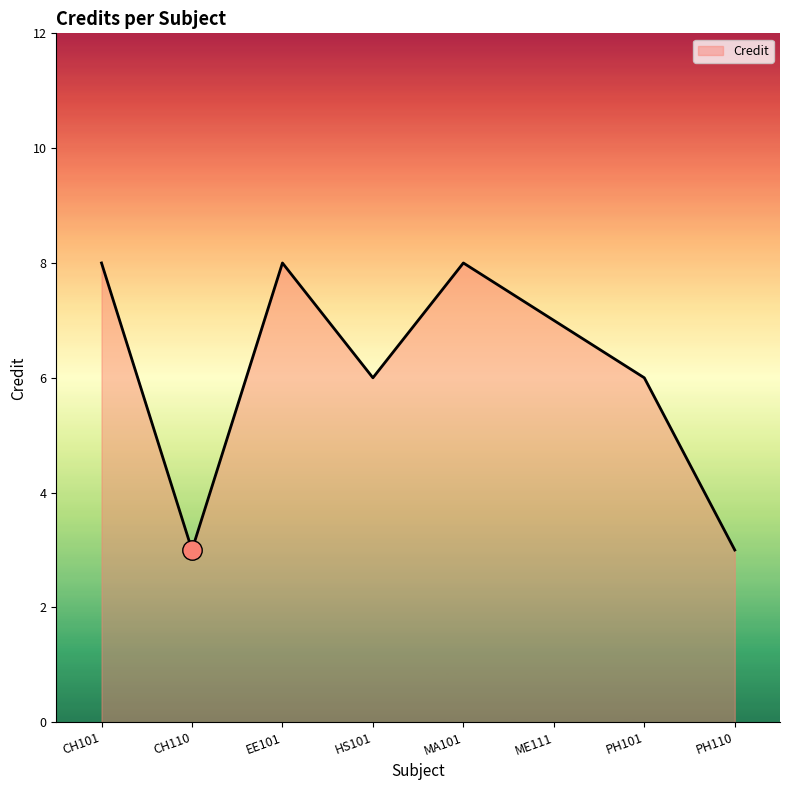

Reading left to right, list all the values displayed in this chart.

CH101=8	CH110=3	EE101=8	HS101=6	MA101=8	ME111=7	PH101=6	PH110=3